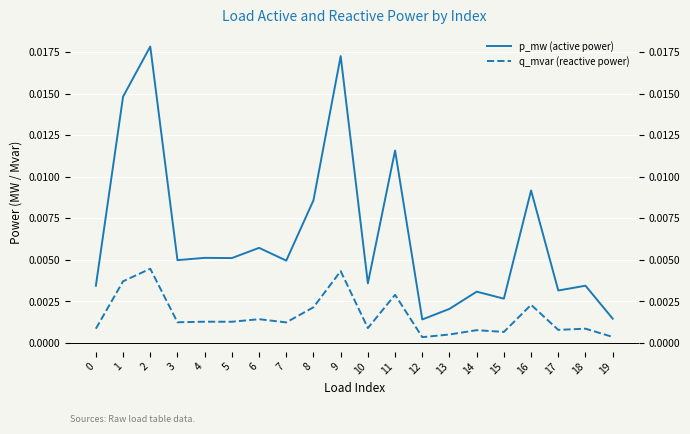

Which series has the widest spread of values?

p_mw (active power)